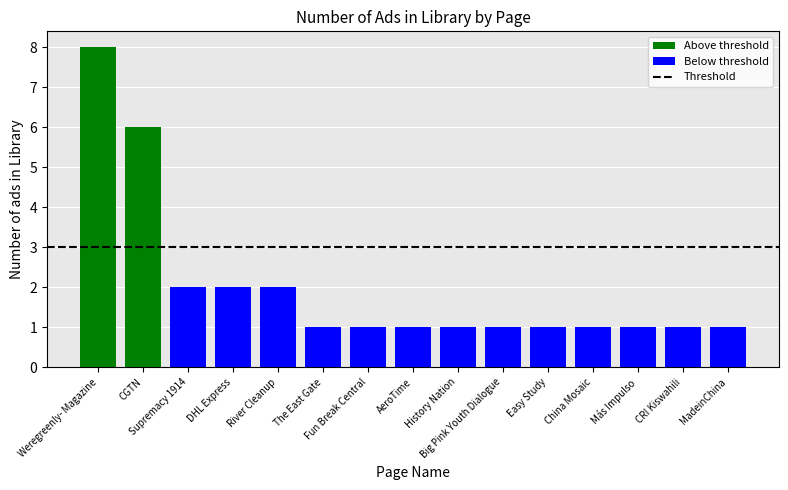

What is the smallest value displayed?

1